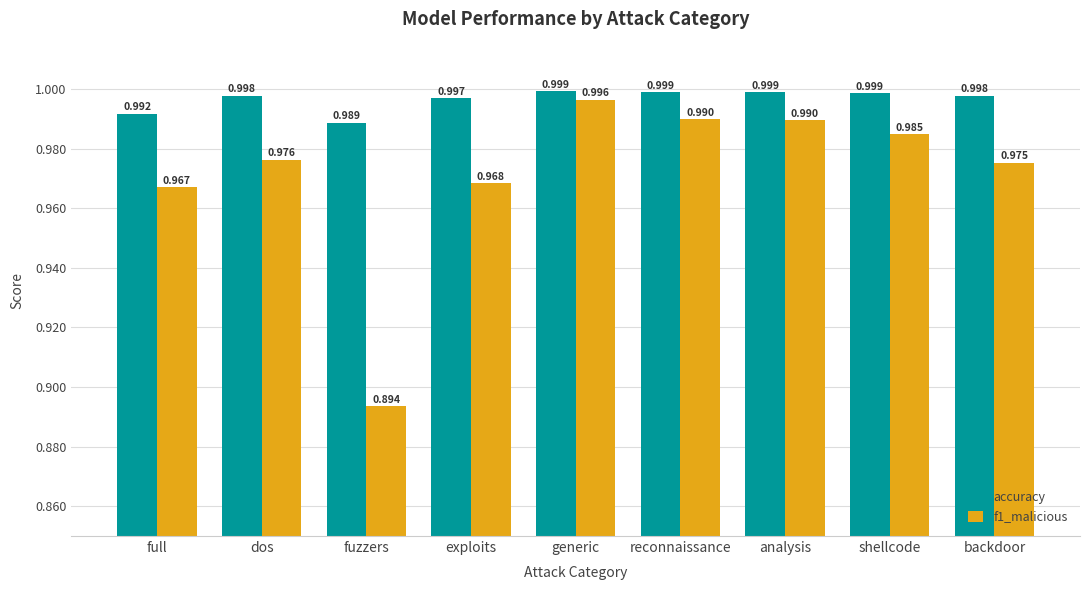

Rank the series by their average value, from highest to lowest.

accuracy, f1_malicious